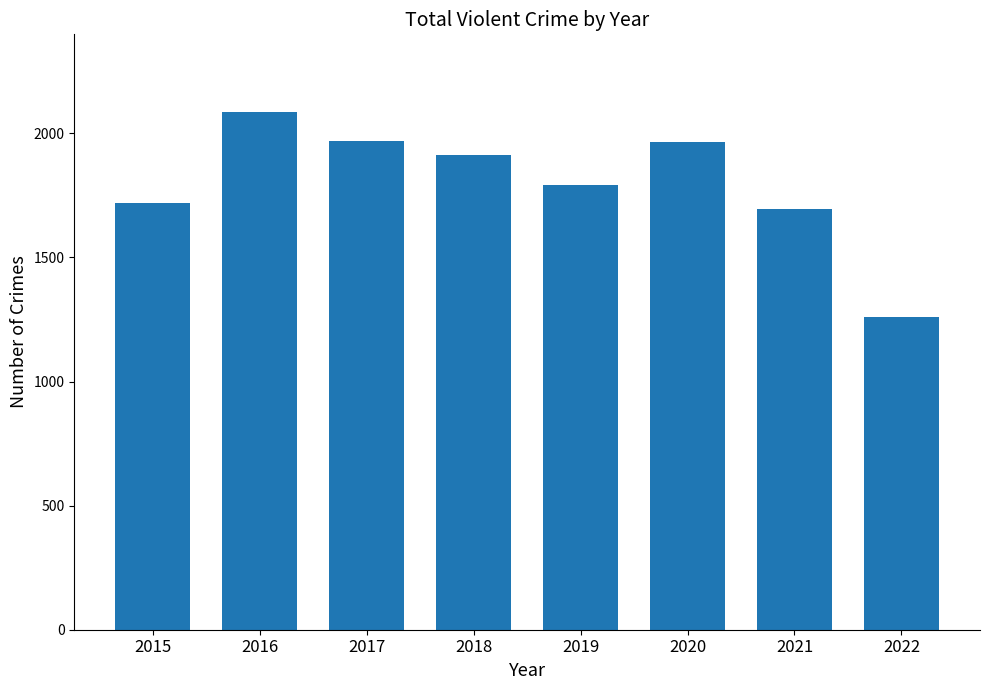

Count the number of categories in the chart.

8